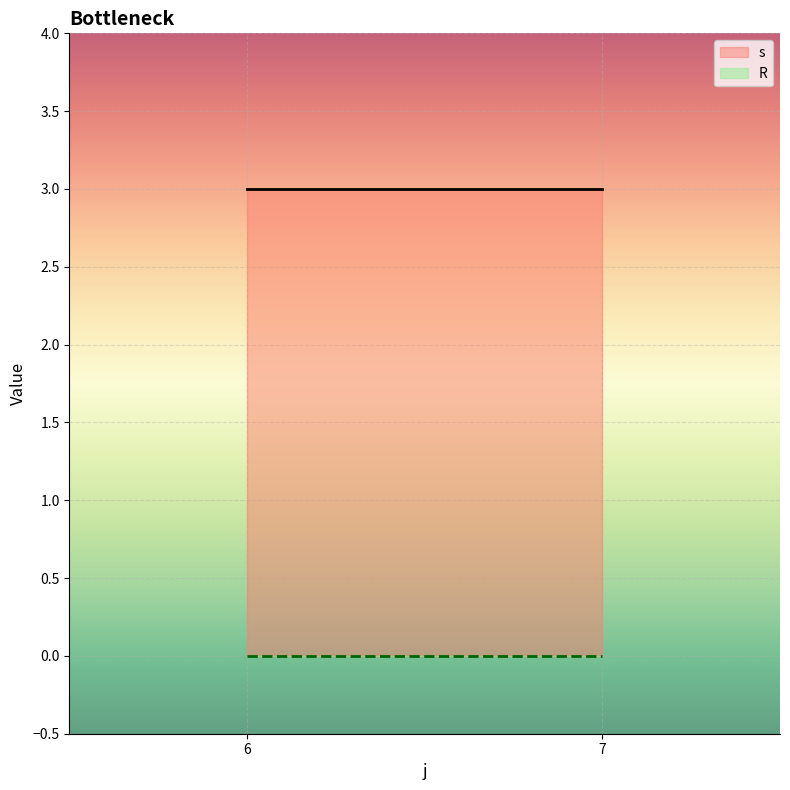

True or false: s and R cross at least once.

False